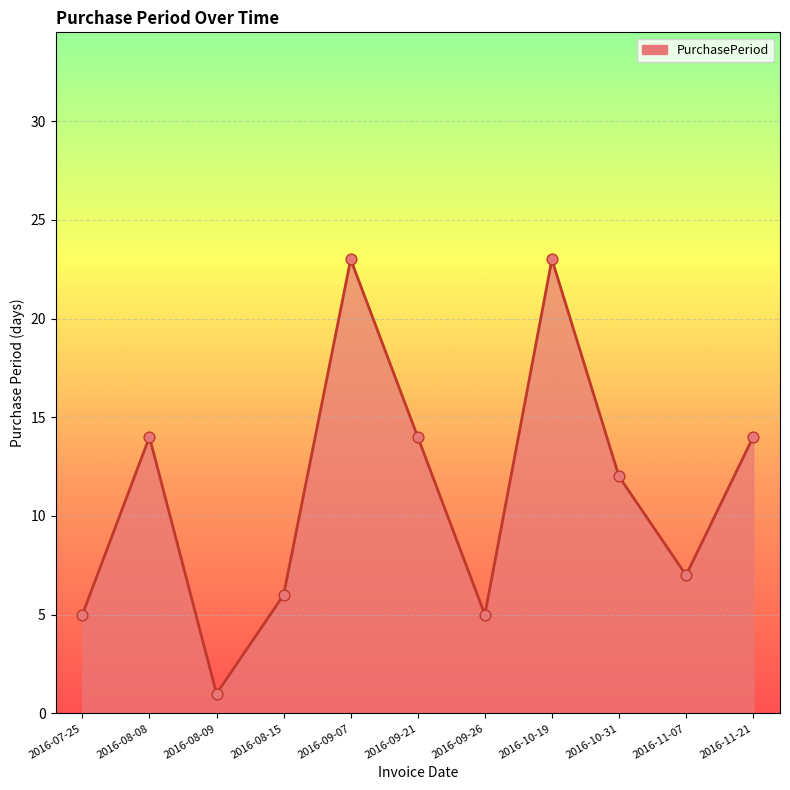

What is the change in value from 2016-08-15 to 2016-09-21?

+8